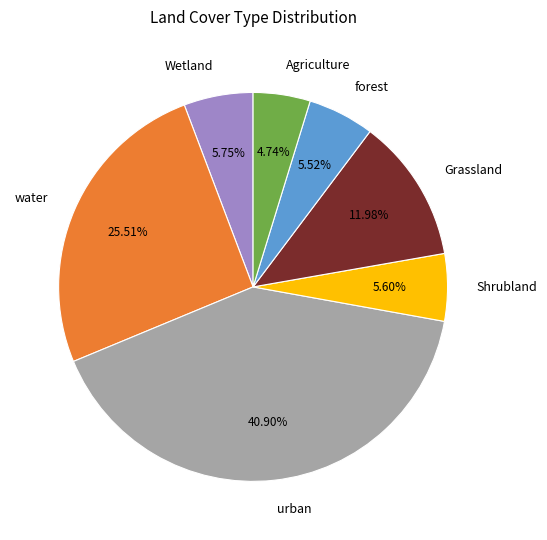

How many slices are in this pie chart?

7